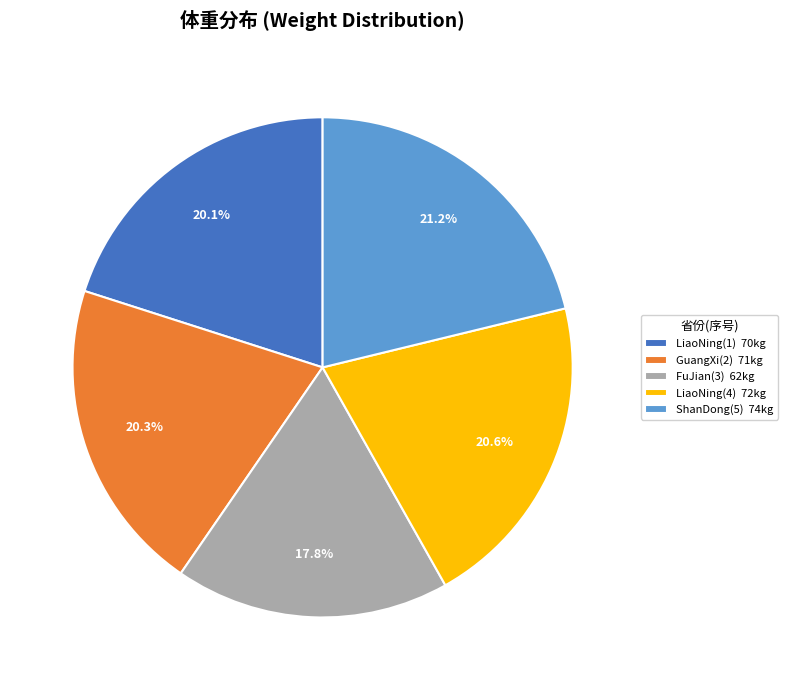

Approximately how many times larger is the value at ShanDong(5) compared to LiaoNing(4)?

1.0